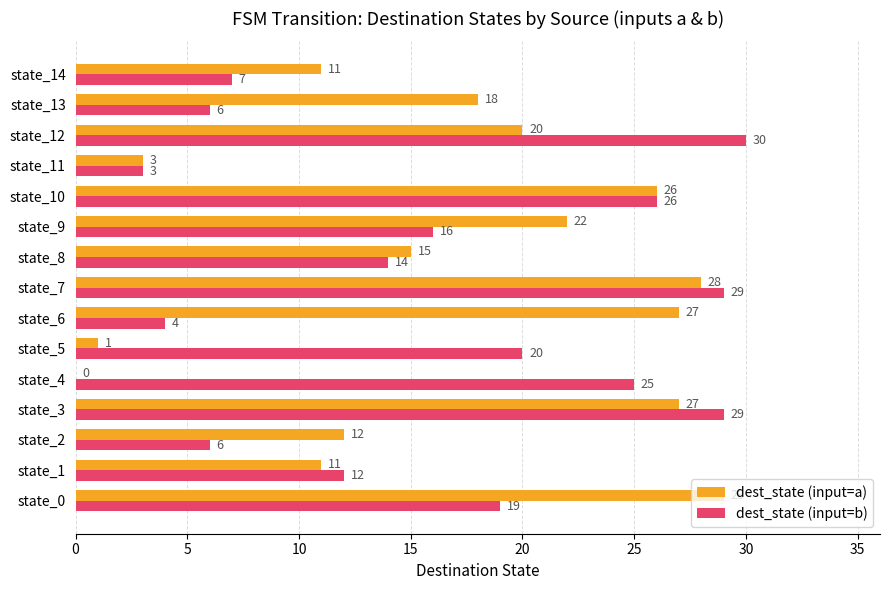

What is the highest value of the dest_state (input=a) series?

29